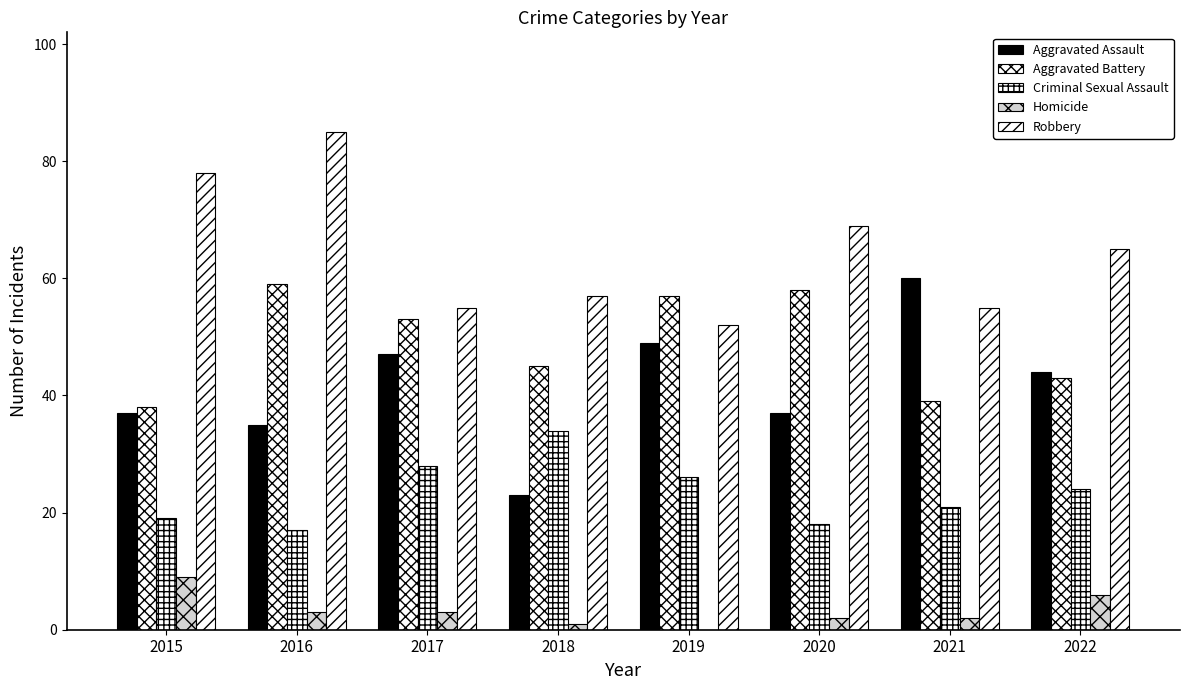

How many categories are shown in the chart?

8